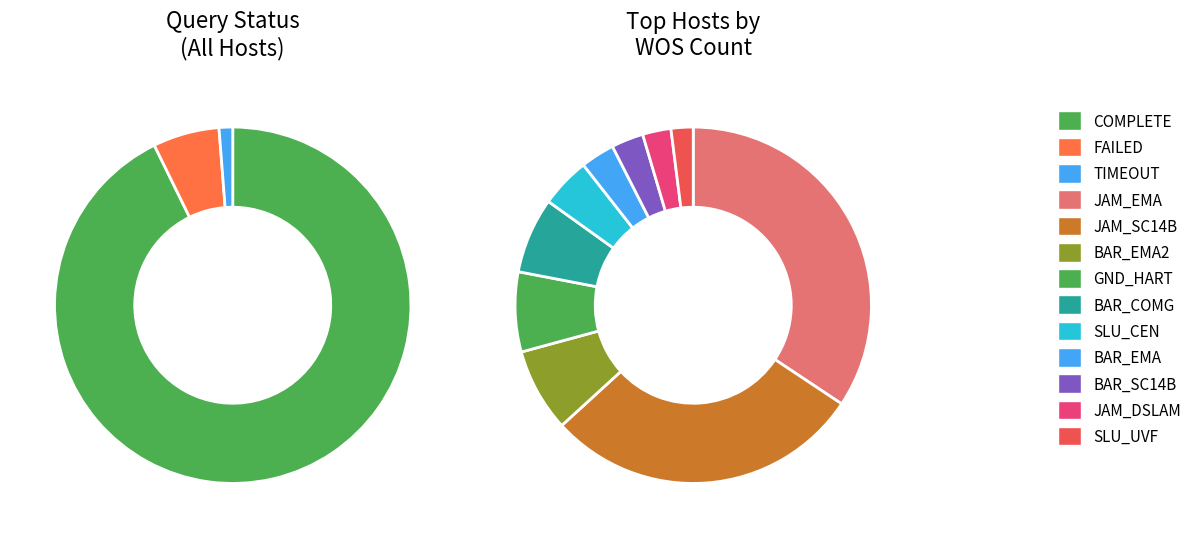

What is the change in value from FAILED to TIMEOUT?

-1527